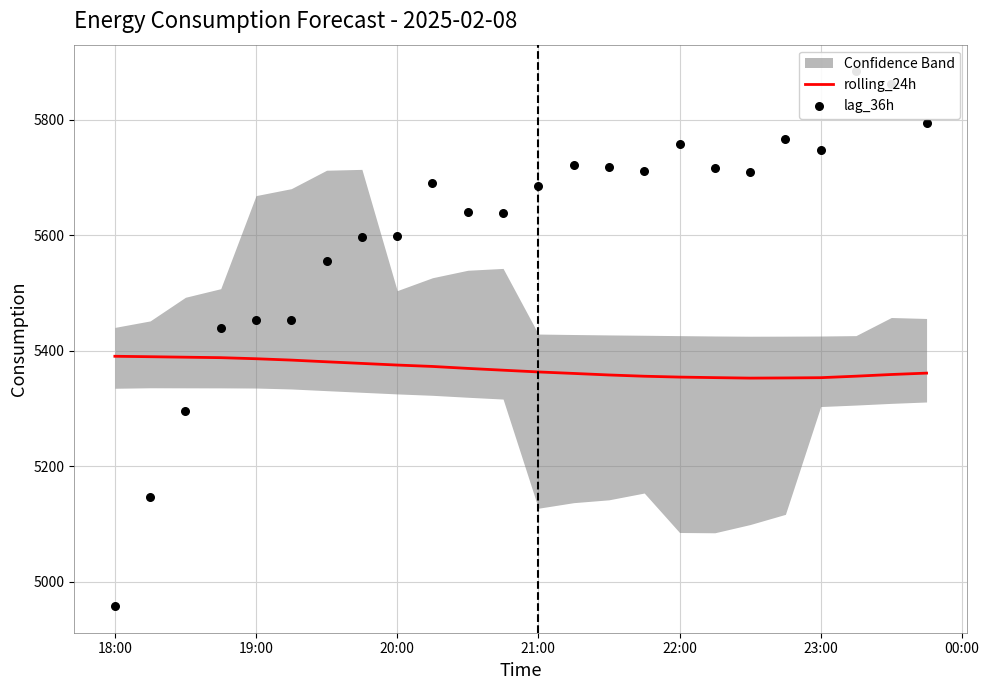

What are all the series names shown in the legend?

rolling_24h, lag_36h